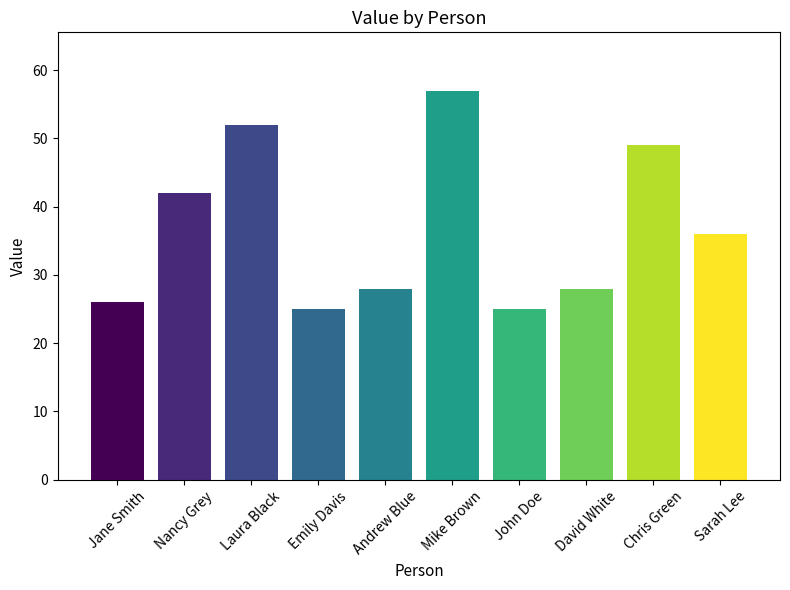

What is the value of the 3rd bar from the left?

52